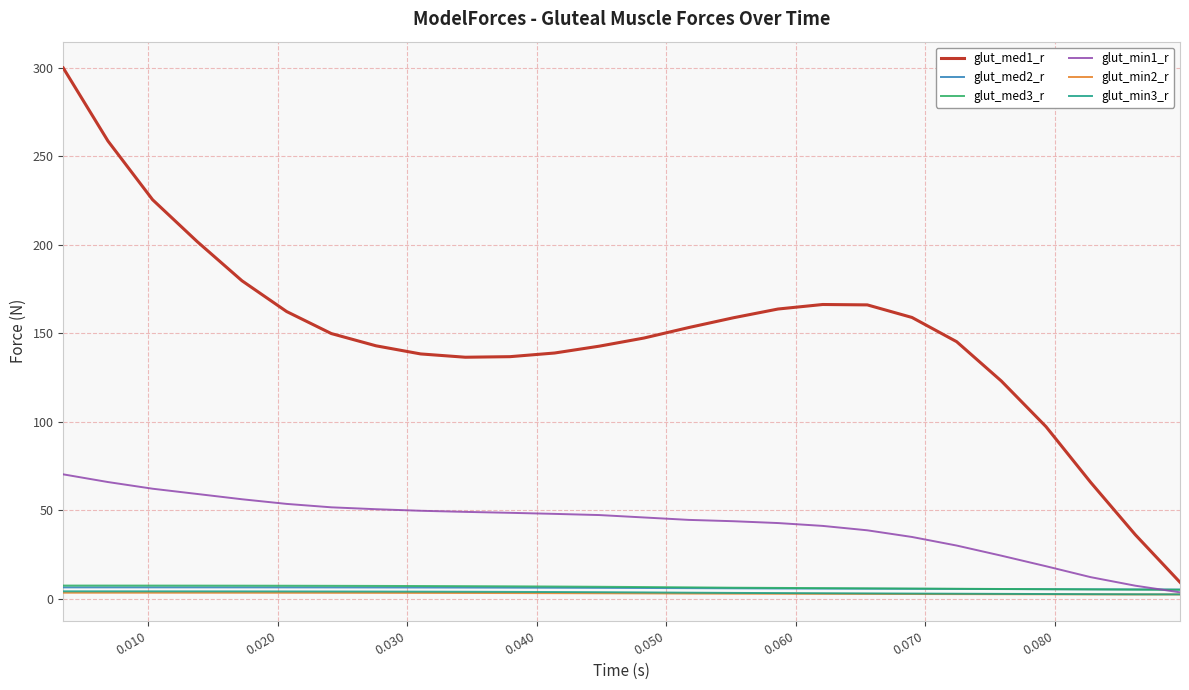

Which series has the largest total across all categories?

glut_med1_r